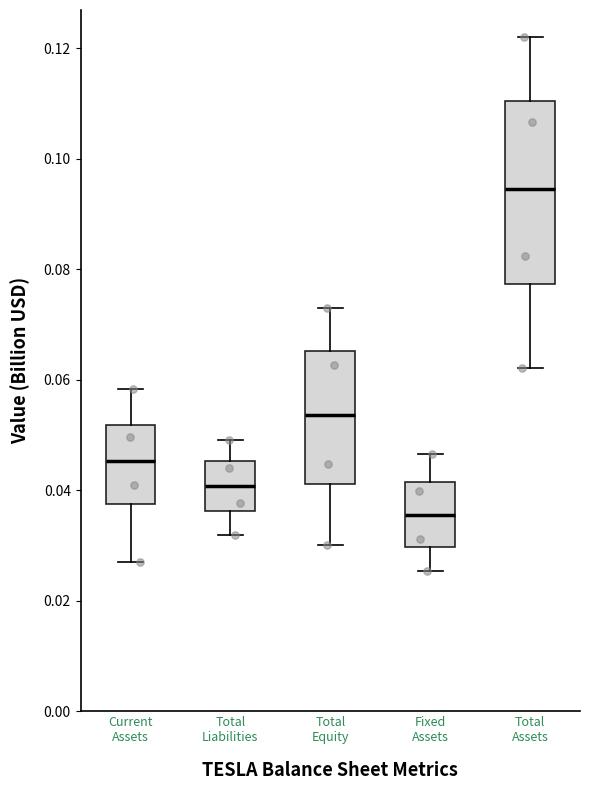

Reading left to right, read every box against the y-axis: the position of its median line, the range the box covers, and the ends of its whiskers. The values are not printed on the chart, so give them approximately, as read against the axis.

Current Assets: median 0.046, box 0.038 to 0.052, whiskers 0.028 to 0.058
Total Liabilities: median 0.040, box 0.036 to 0.046, whiskers 0.032 to 0.050
Total Equity: median 0.054, box 0.042 to 0.066, whiskers 0.030 to 0.072
Fixed Assets: median 0.036, box 0.030 to 0.042, whiskers 0.026 to 0.046
Total Assets: median 0.094, box 0.078 to 0.110, whiskers 0.062 to 0.122